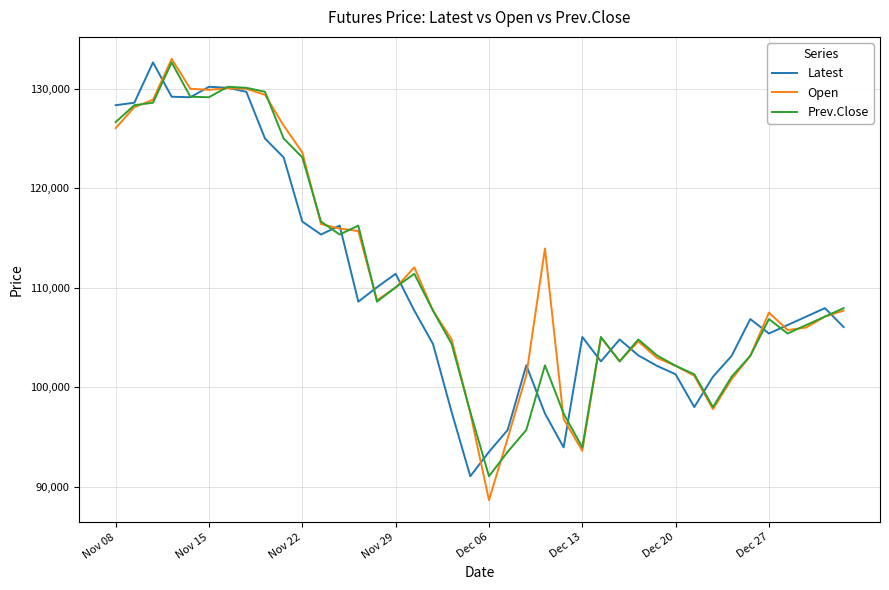

What is the highest value of the Open series?

133000